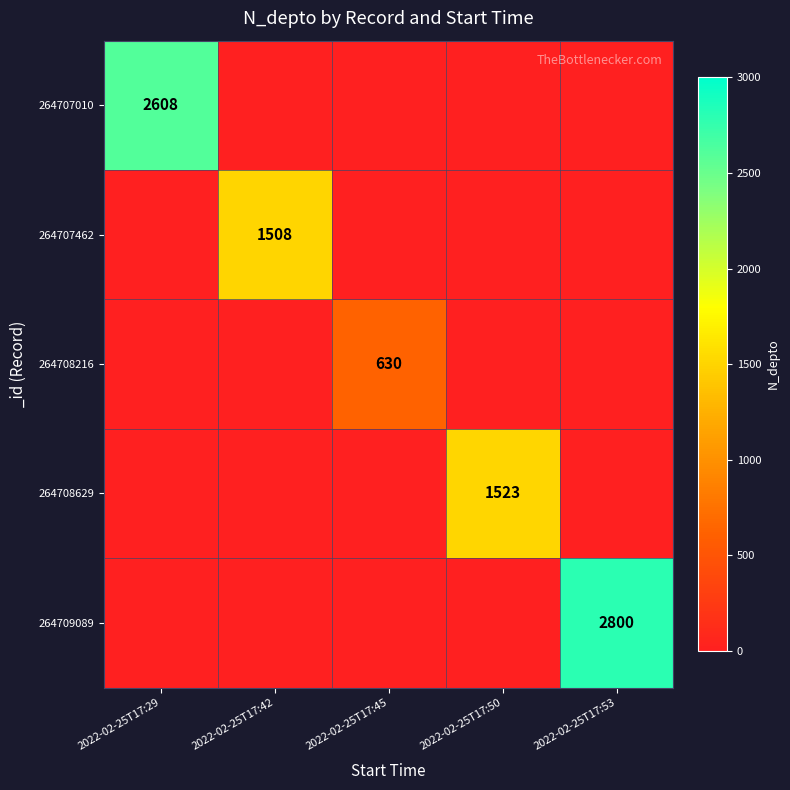

True or false: 264707462 has a value of 1508 at 2022-02-25T17:42.

True